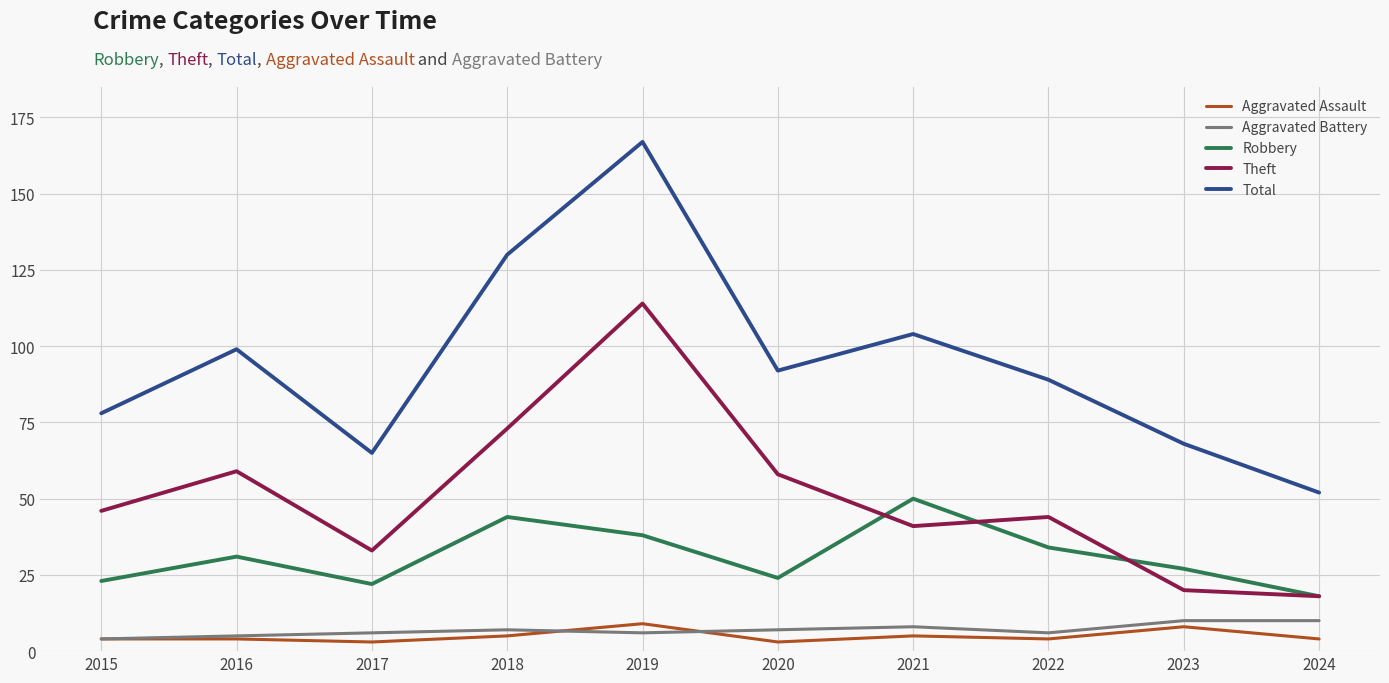

Which series has the widest spread of values?

Total